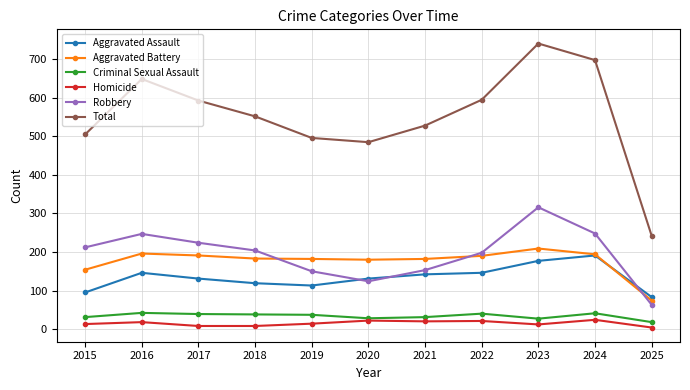

What is the sum of all Criminal Sexual Assault values?

372